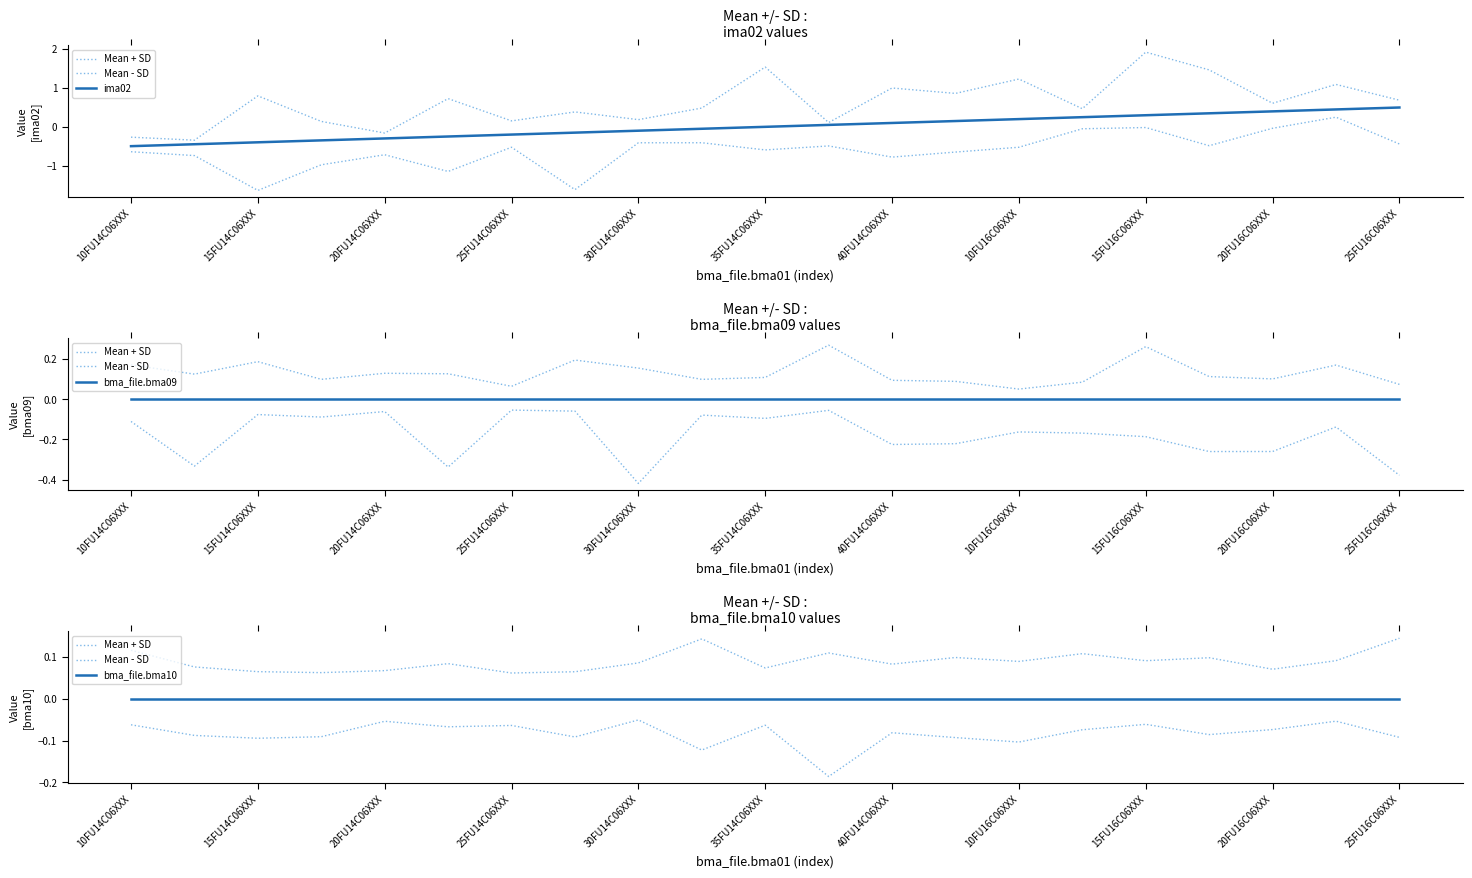

What position from the left is 15FU16C06XXX?

17